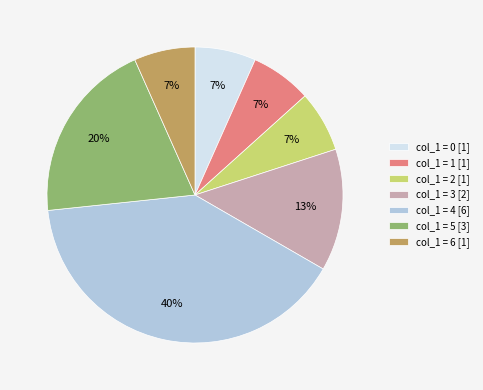

Which has a higher value, col_1 = 2 [1] or col_1 = 5 [3]?

col_1 = 5 [3]